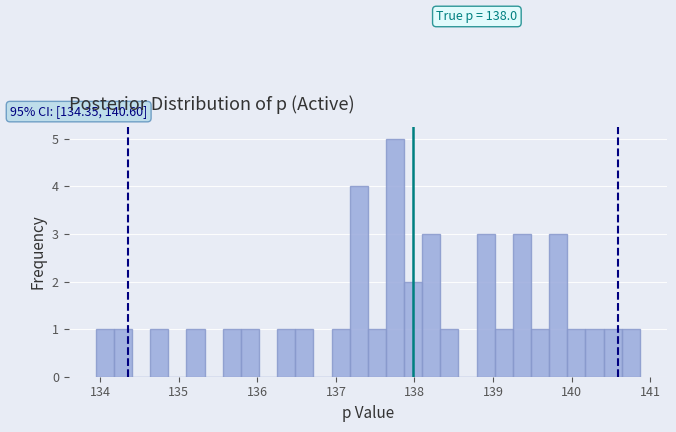

Around what value on the x-axis is the tallest bar? Give the approximate position of its centre, as read against the axis.

137.8